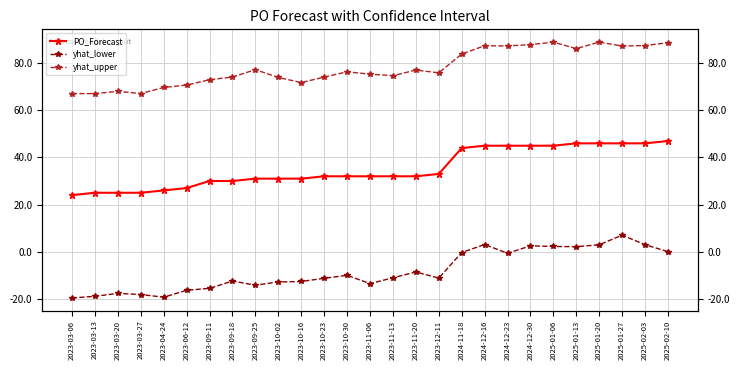

Does the chart display data point markers on the line(s)?

Yes